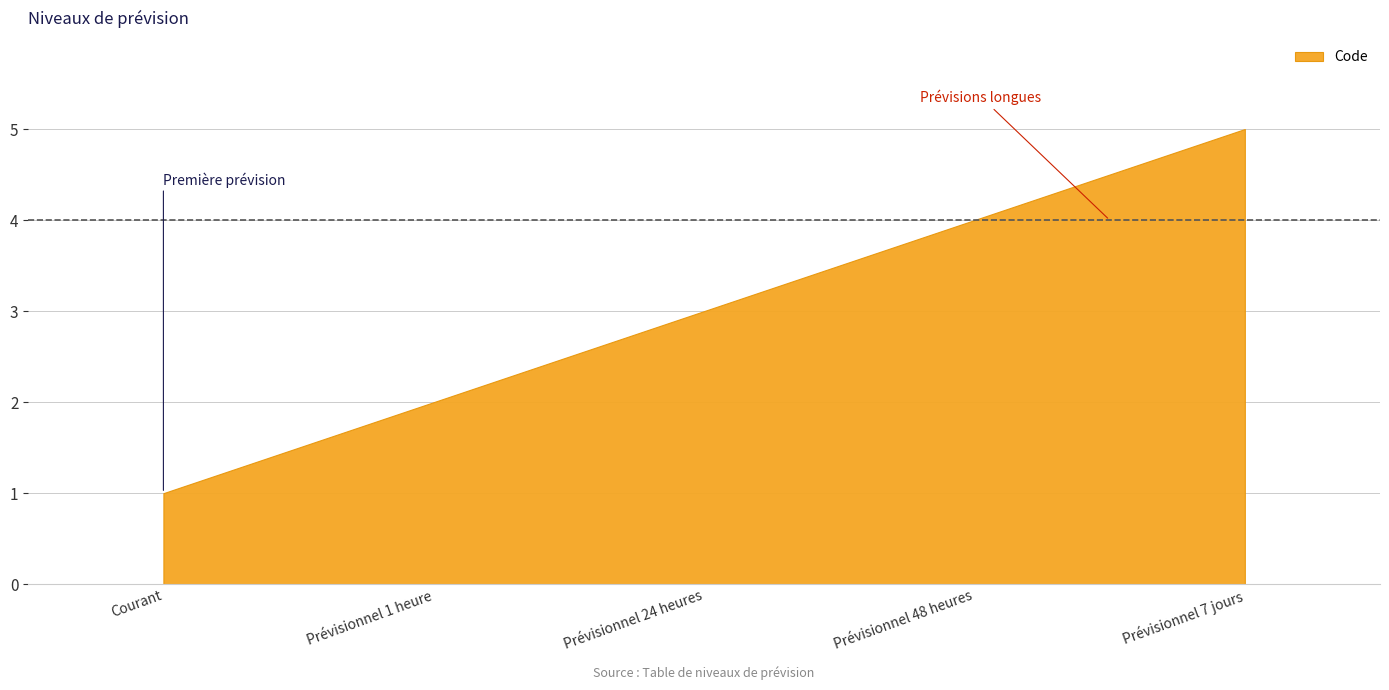

What is the change in value from Courant to Prévisionnel 7 jours?

+4